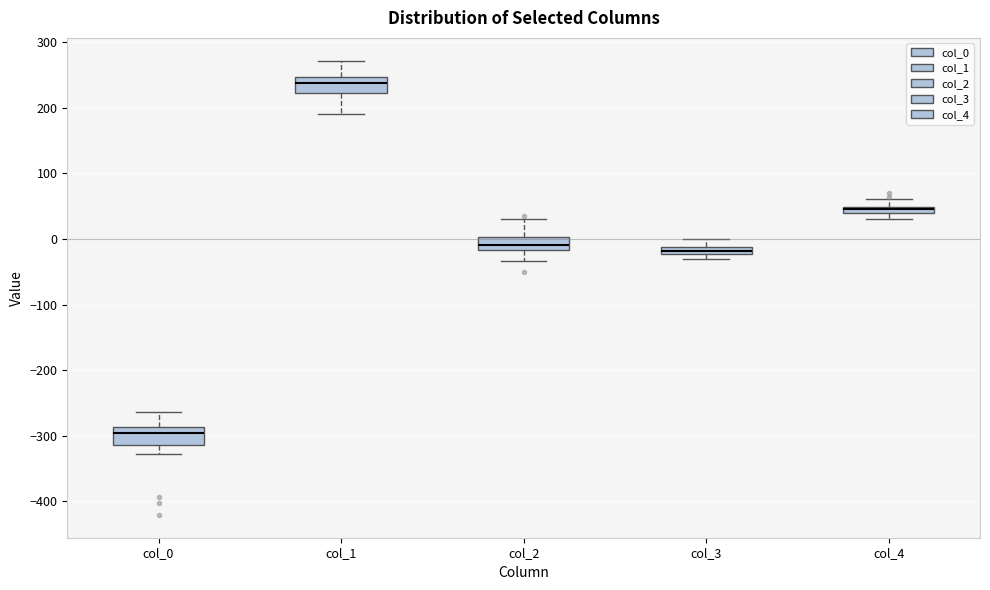

Where does the upper whisker of the box for col_3 end on the y-axis? The values are not printed on the chart, so give them approximately, as read against the axis.

0